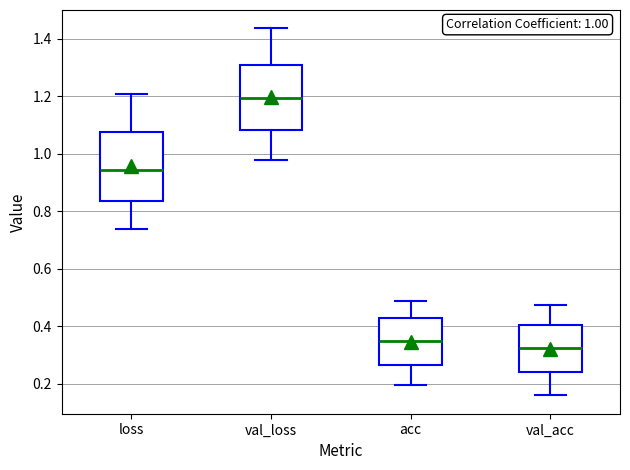

Which box has the highest median line?

val_loss